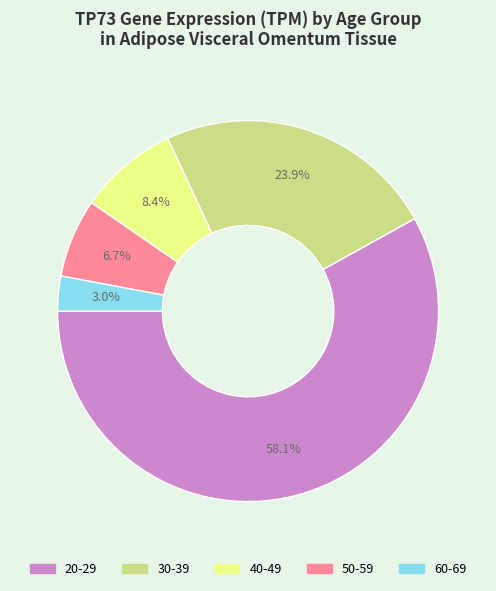

To the nearest percent, what is the difference between the 30-39 and 40-49 slice percentages?

15%